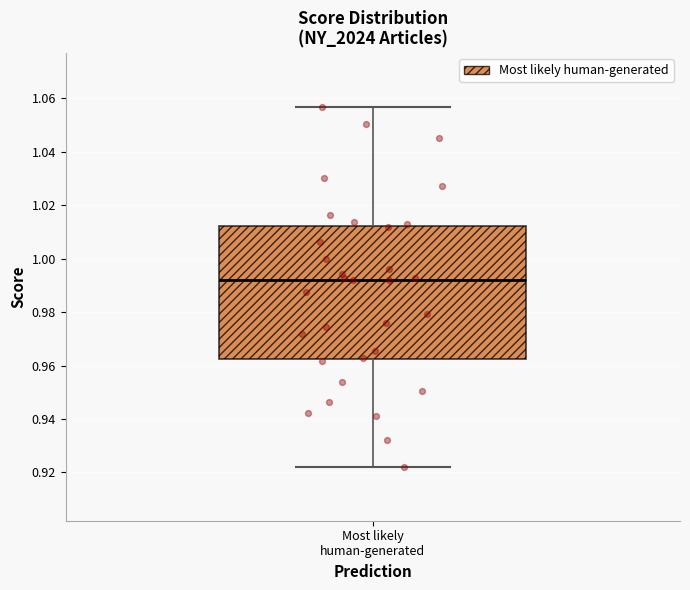

Read this box plot against the y-axis: the position of the median line, the range covered by the box, and the ends of both whiskers. The values are not printed on the chart, so give them approximately, as read against the axis.

median 0.992, box 0.962 to 1.012, whiskers 0.922 to 1.056